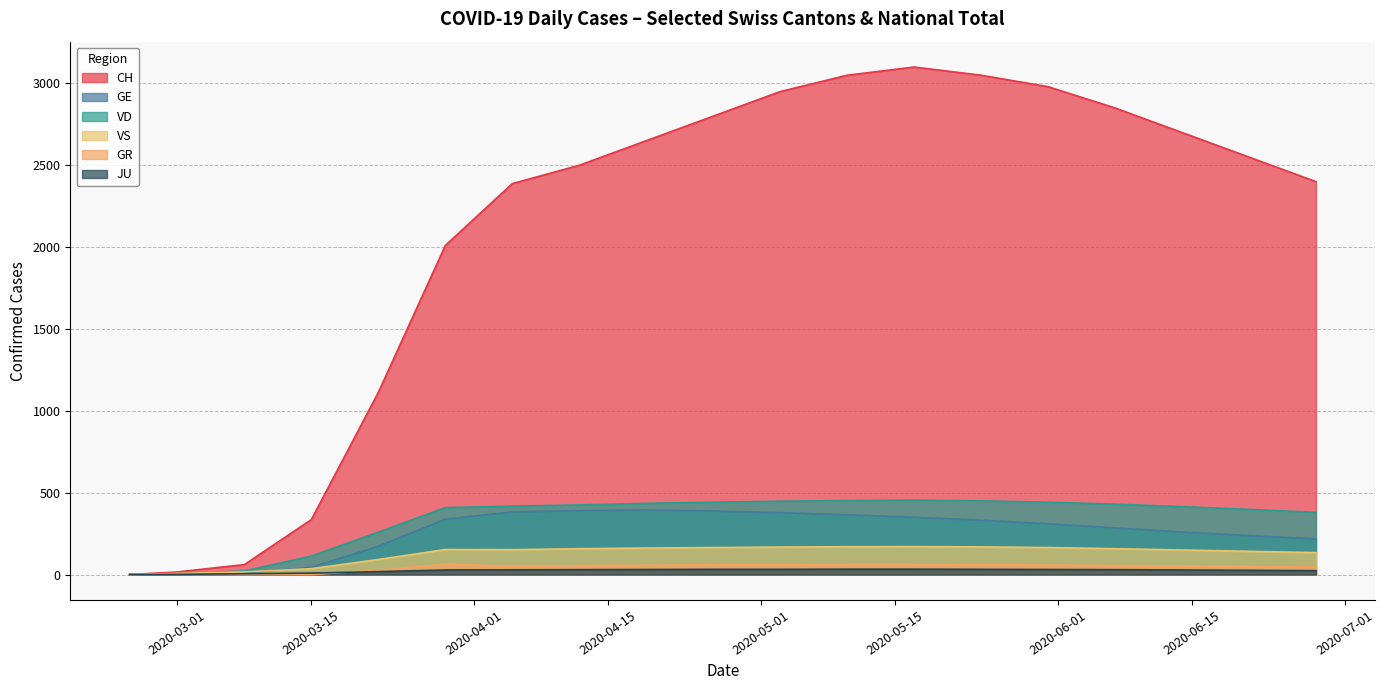

Which series has the largest range (max minus min)?

CH